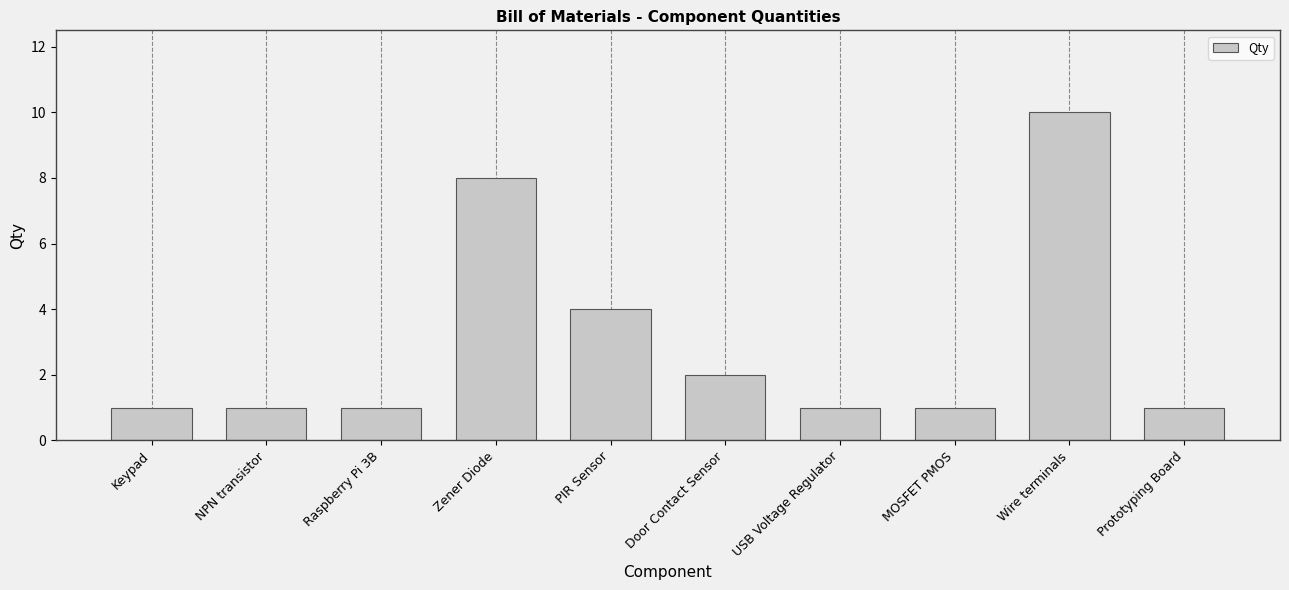

Approximately how many times larger is the value at USB Voltage Regulator compared to MOSFET PMOS?

1.0